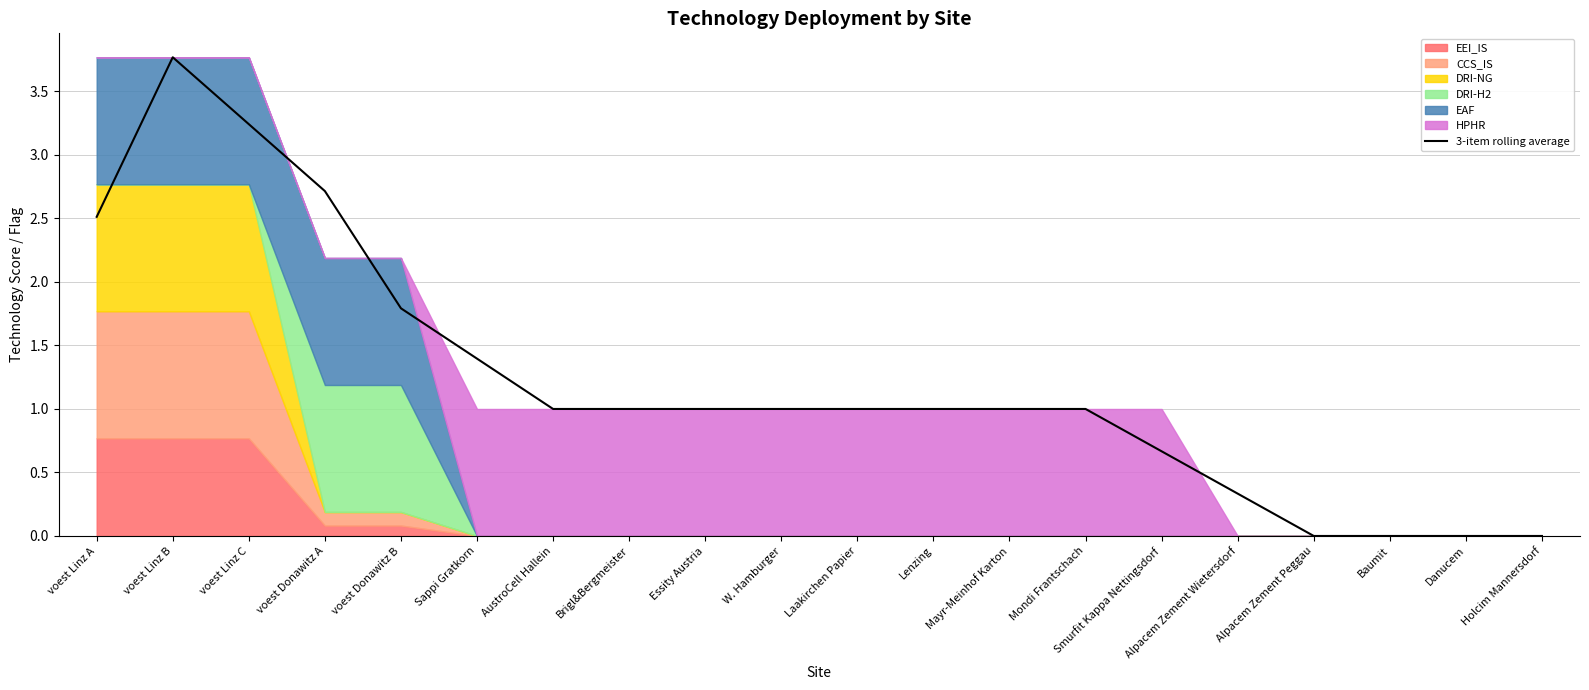

Rank the categories by value from highest to lowest.

voest Linz B, voest Linz C, voest Donawitz A, voest Linz A, voest Donawitz B, Sappi Gratkorn, AustroCell Hallein, Brigl&Bergmeister, Essity Austria, W. Hamburger, Laakirchen Papier, Lenzing, Mayr-Meinhof Karton, Mondi Frantschach, Smurfit Kappa Nettingsdorf, Alpacem Zement Wietersdorf, Alpacem Zement Peggau, Baumit, Danucem, Holcim Mannersdorf